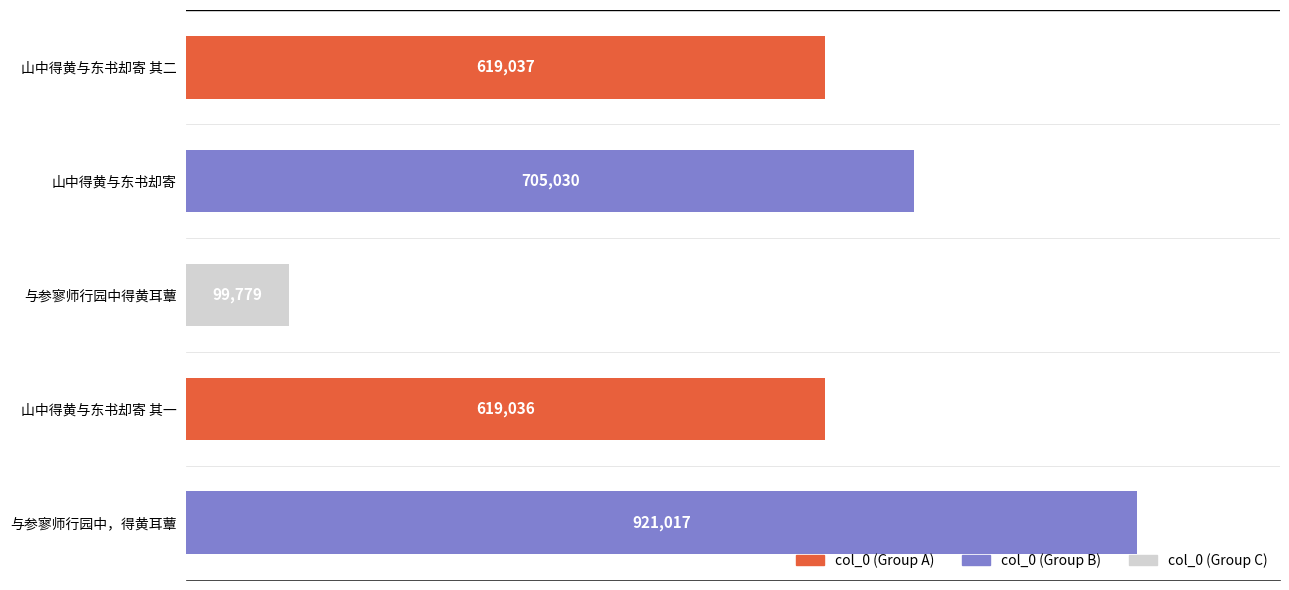

List the labels in order of value, largest first.

与参寥师行园中，得黄耳蕈, 山中得黄与东书却寄, 山中得黄与东书却寄 其二, 山中得黄与东书却寄 其一, 与参寥师行园中得黄耳蕈